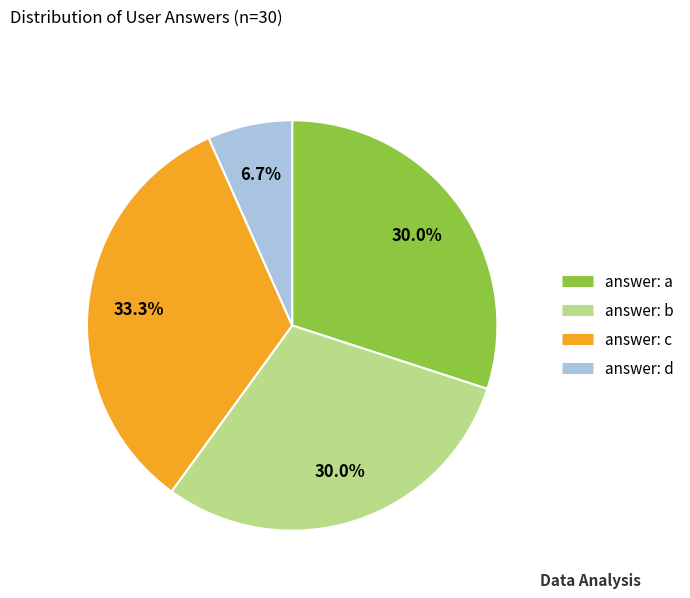

How many slices are in this pie chart?

4